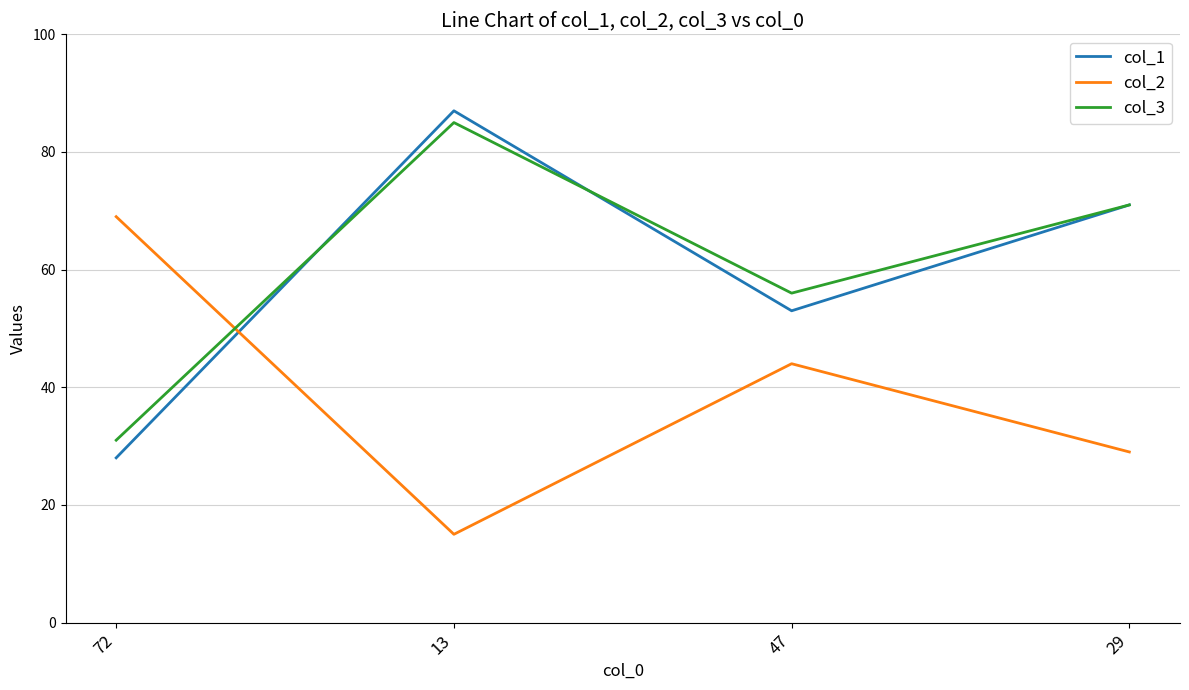

Does the chart have visible grid lines?

Yes